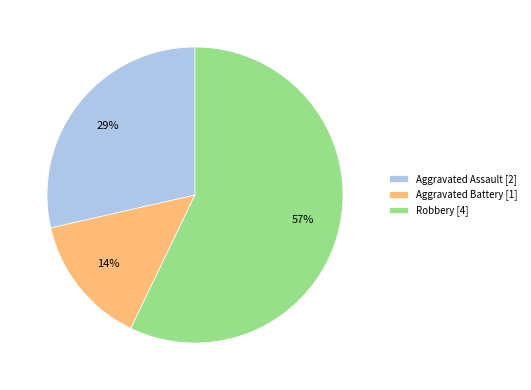

Is there a majority slice in this chart?

Yes